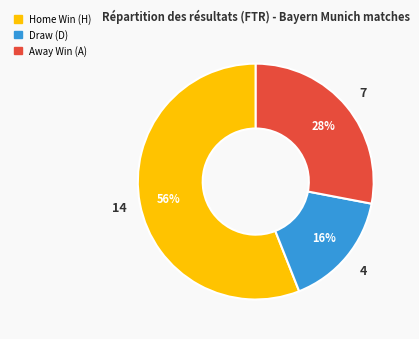

Does any single category account for the majority?

Yes